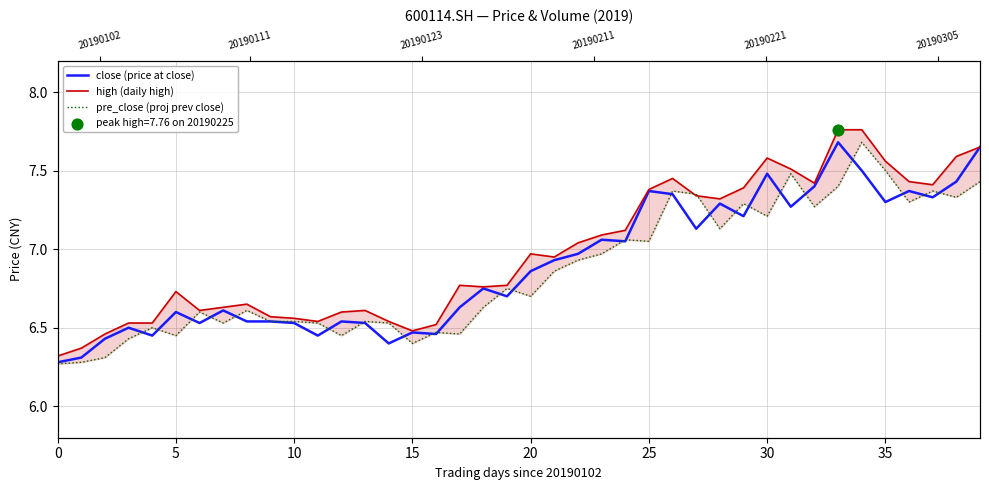

What is the total value across all series at 24?

21.2